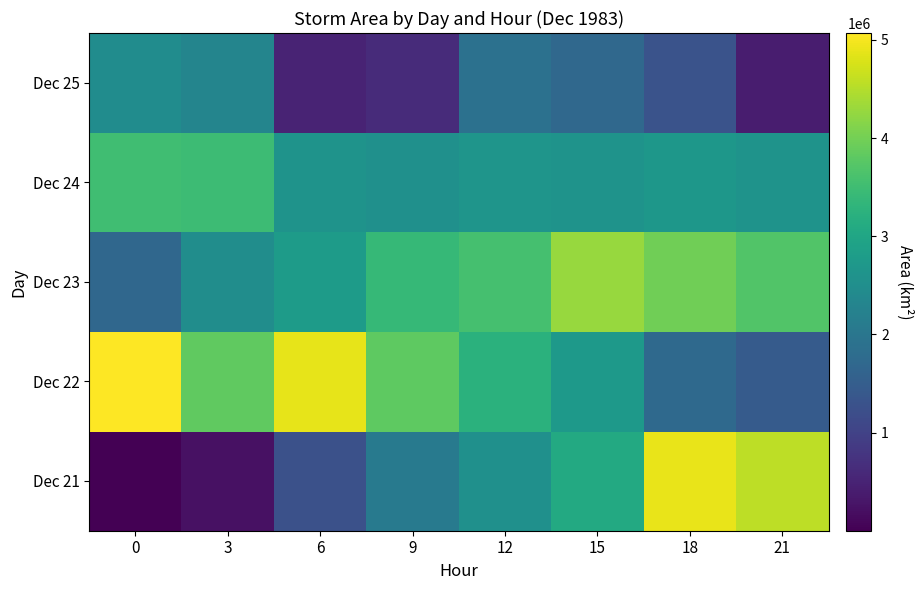

What is the difference between the highest and lowest values at 6?

4373125